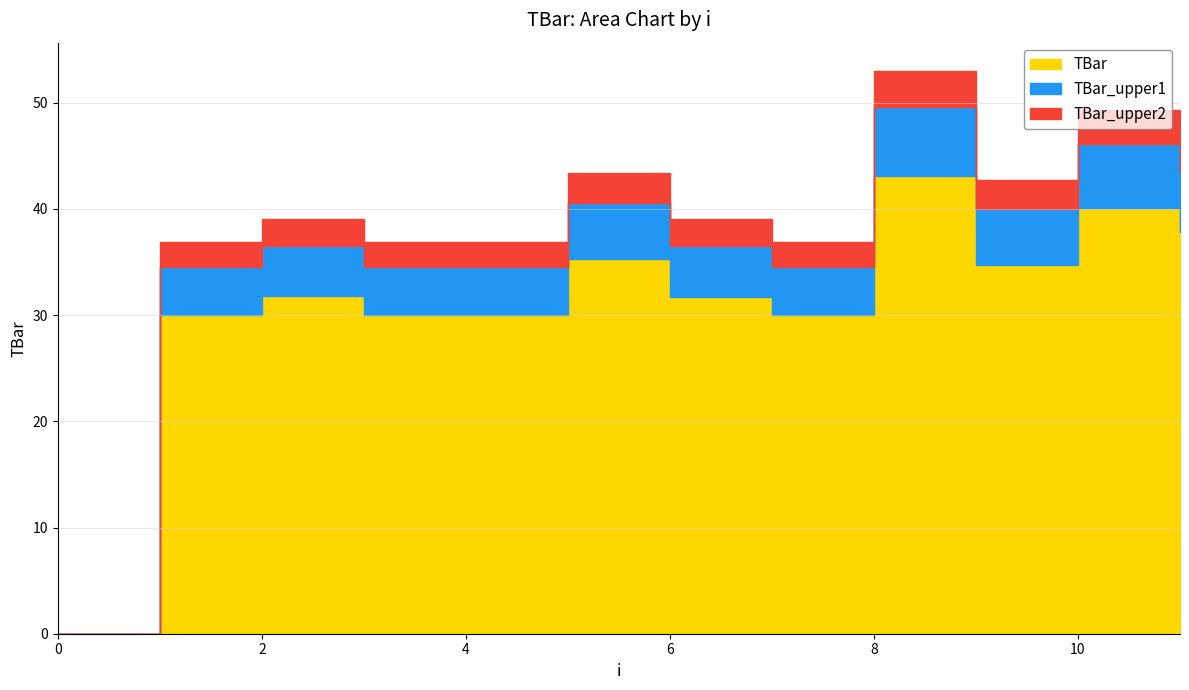

Where is the data nearest to the value 21?

1